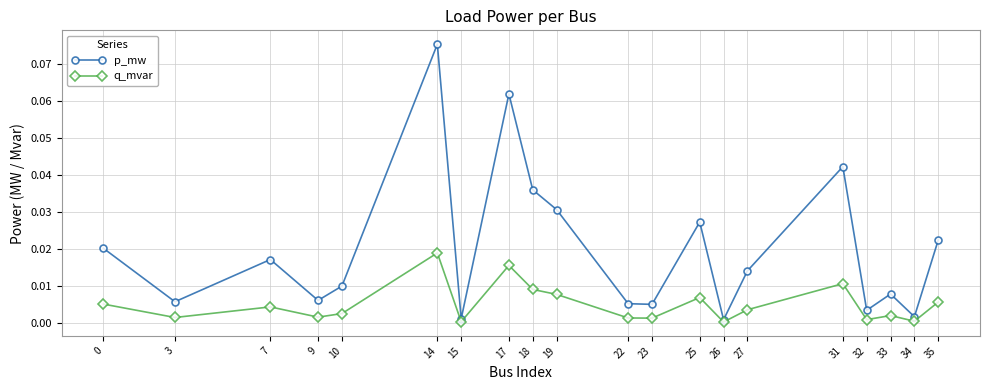

What are all the series names shown in the legend?

p_mw, q_mvar